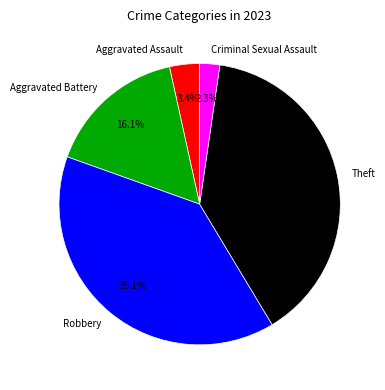

To the nearest percent, what is the difference between the Aggravated Assault and Criminal Sexual Assault slice percentages?

1%